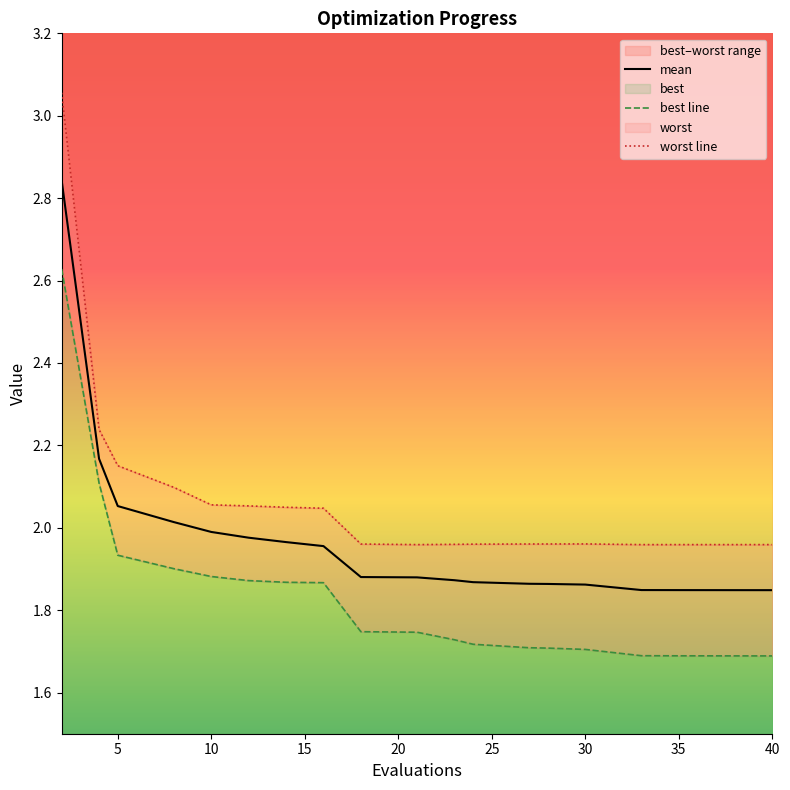

What is the approximate value of mean at 14?

2.0